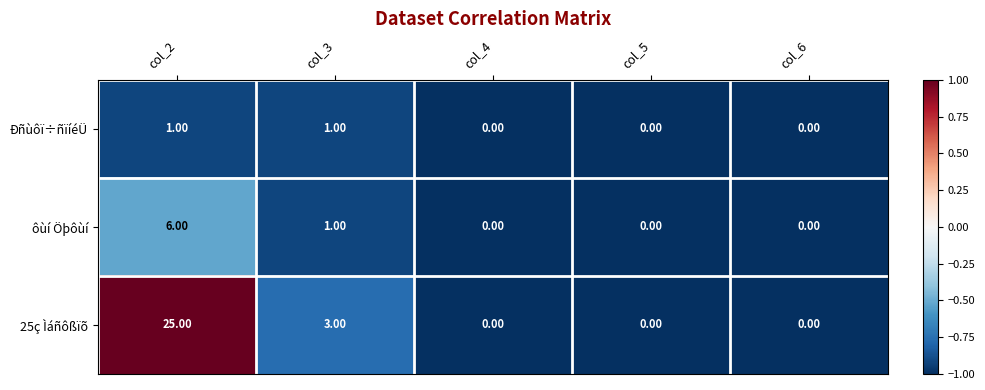

How many data points in ôùí Öþôùí are above 0?

2